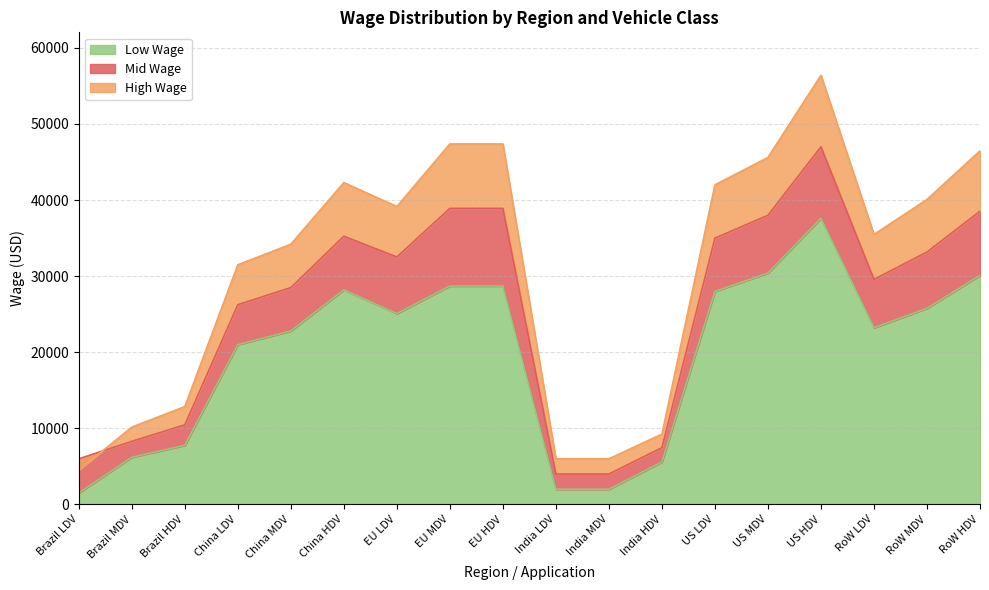

Reading left to right, extract all data points from this chart.

Mid Wage: 6004.8	8296.4	10468.3	26250.0	28500.0	35250.0	32523.4	38908.9	38908.9	4004.0	4004.0	7468.6	35000.0	38000.0	47000.0	29572.3	33176.8	38538.8
High Wage: 4504.5	10165.0	12868.9	31500.0	34200.0	42300.0	39147.0	47375.7	47375.7	6006.0	6006.0	9250.4	42000.0	45600.0	56400.0	35487.6	40074.2	46466.7
Low Wage: 1501.5	6203.2	7770.8	21000.0	22800.0	28200.0	25082.2	28703.6	28703.6	2002.0	2002.0	5585.7	28000.0	30400.0	37600.0	23218.0	25776.0	30100.0